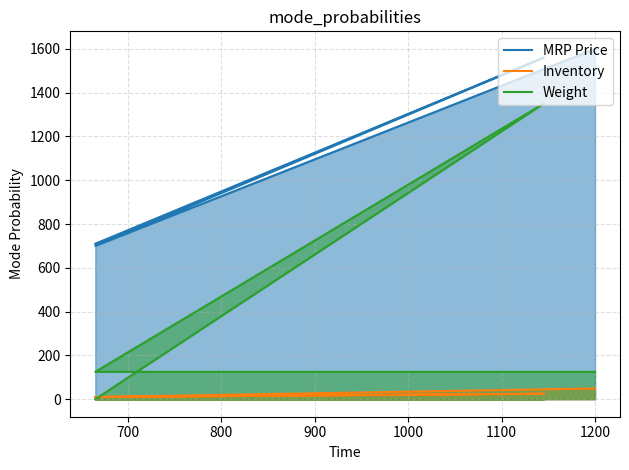

Count the number of data series in this chart.

3